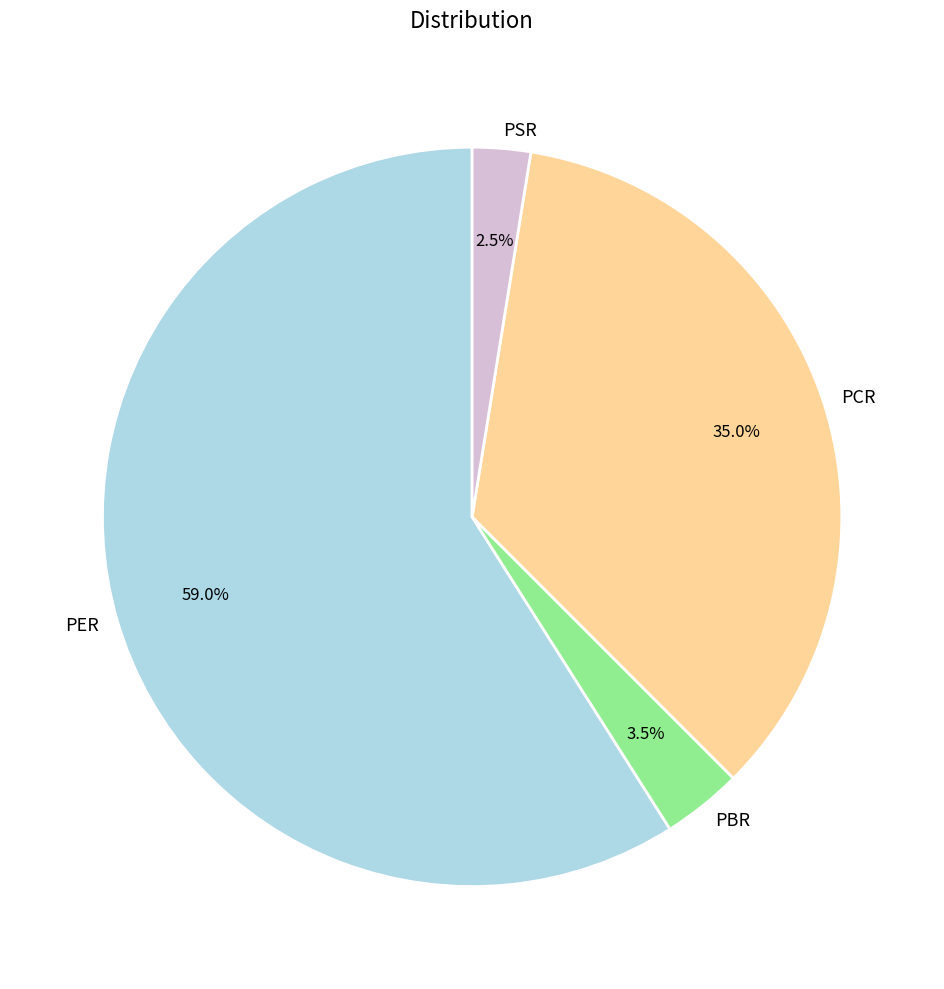

Which has a higher value, PBR or PCR?

PCR